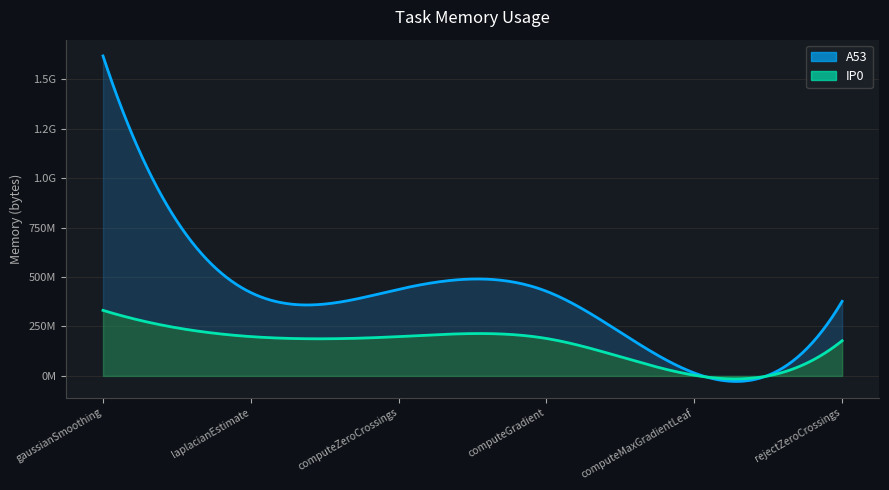

What is the sum of the A53 values at computeMaxGradientLeaf and computeZeroCrossings?

452201984